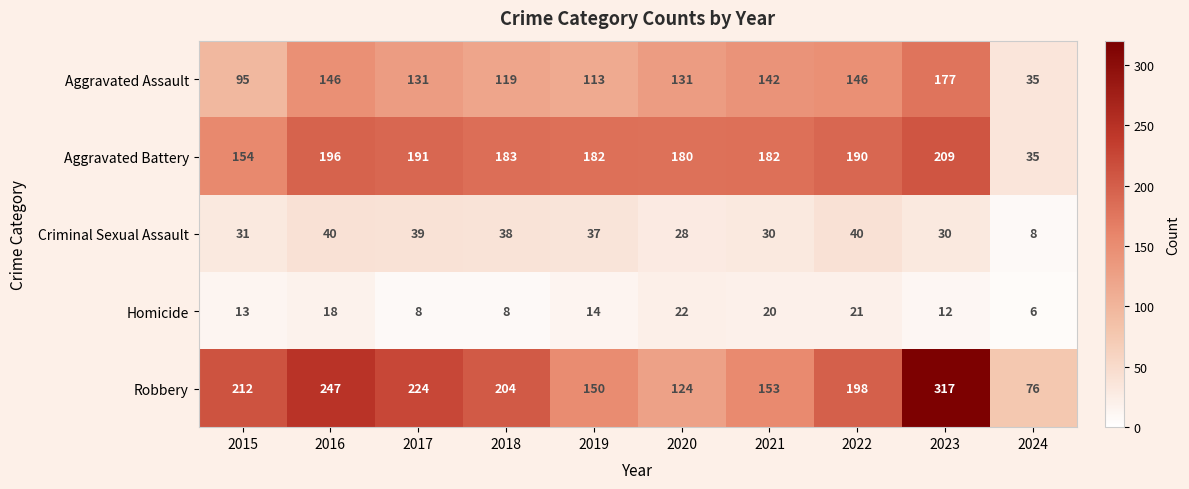

What is the highest value of the Aggravated Battery series?

209